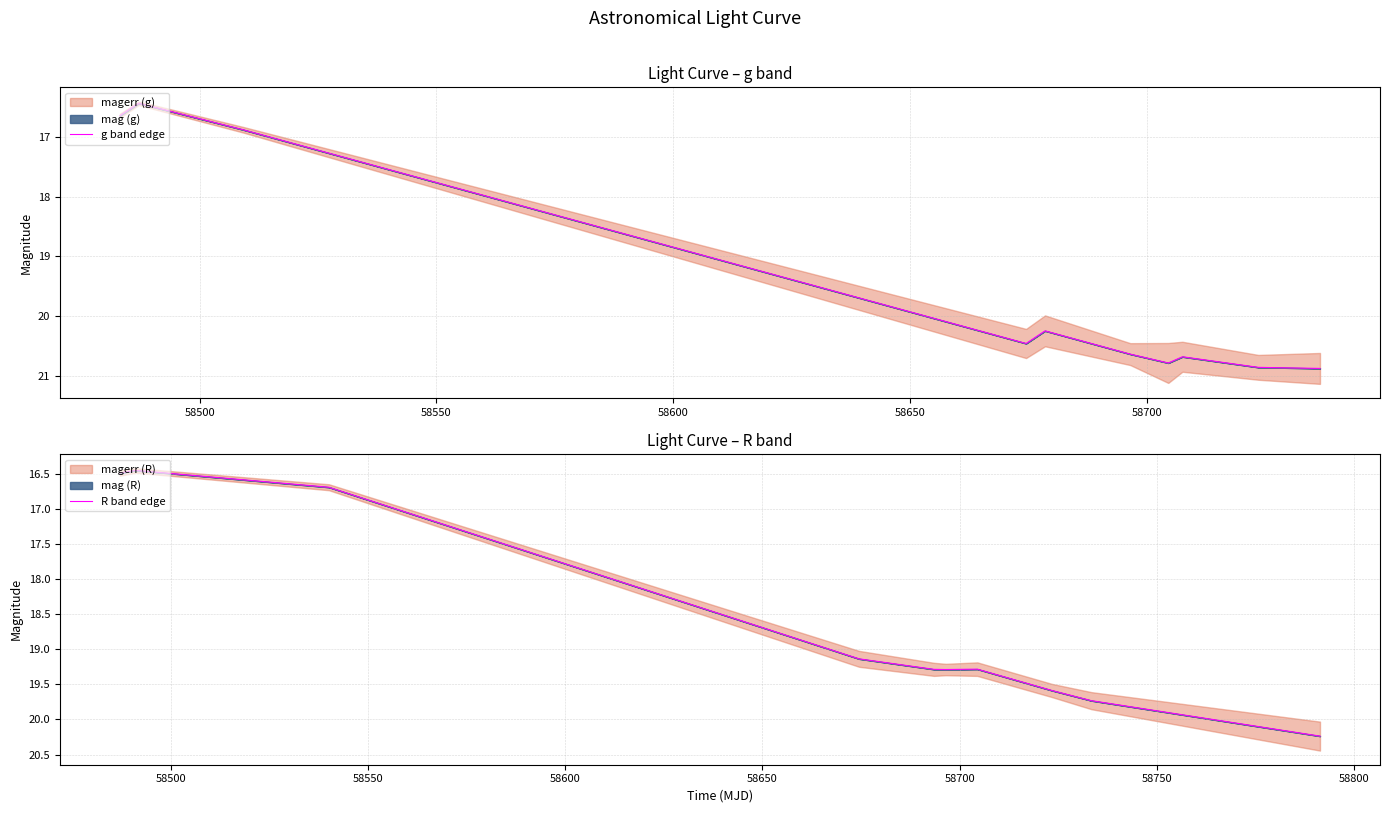

What is the lowest value of the g band edge series?

16.4